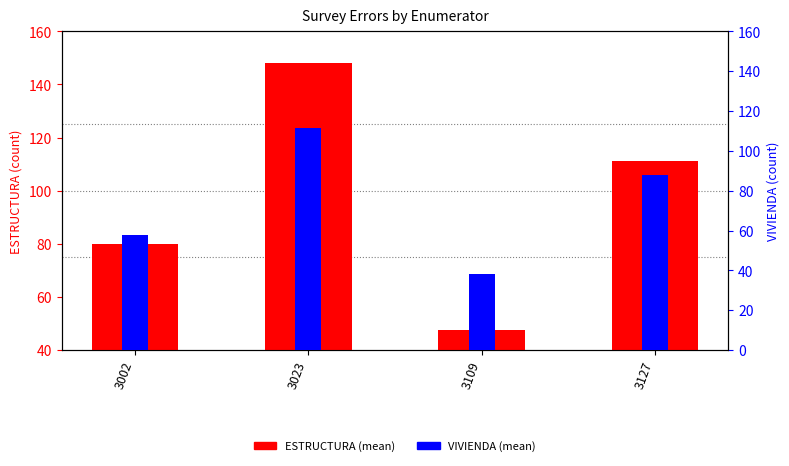

Reading right to left, list all the values displayed in this chart.

ESTRUCTURA (mean): 111.0	47.4	148.0	79.9
VIVIENDA (mean): 88.0	38.0	111.5	57.7